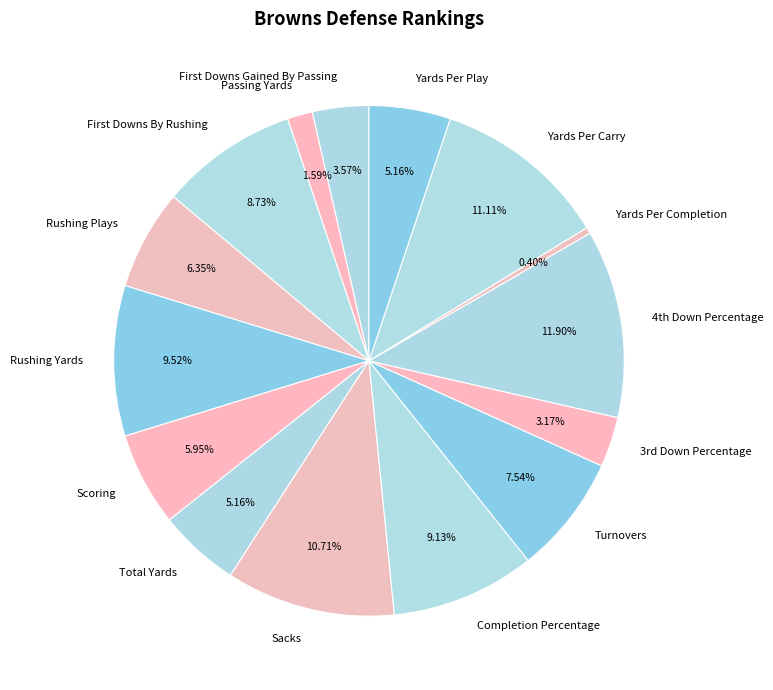

Which has a higher value, Yards Per Play or Turnovers?

Turnovers